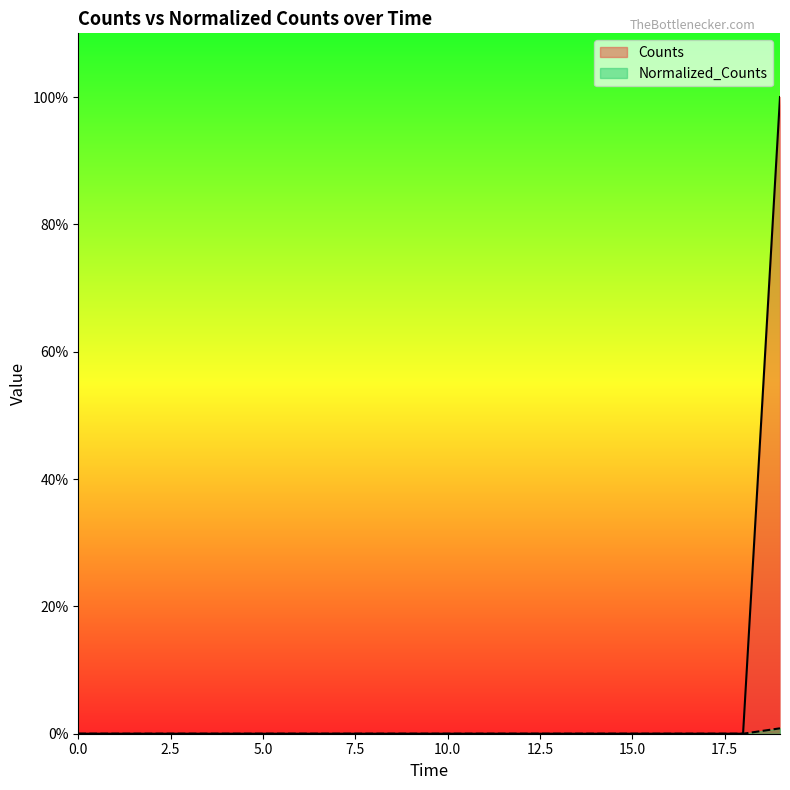

True or false: Normalized_Counts has more than 1 points higher than both neighbors.

False